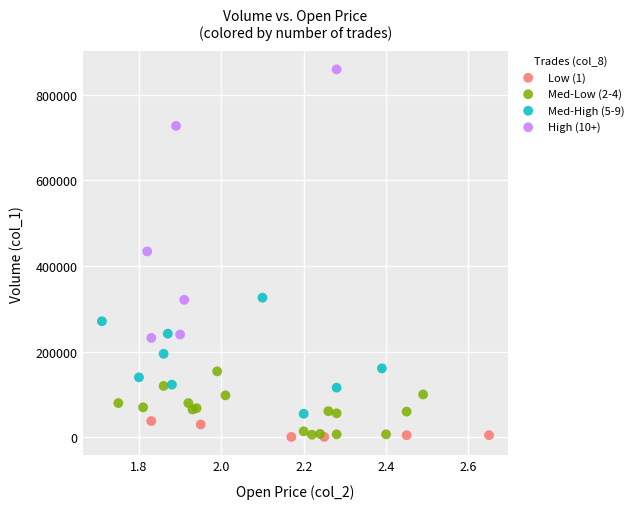

Which series has the widest spread of Y values?

High (10+)